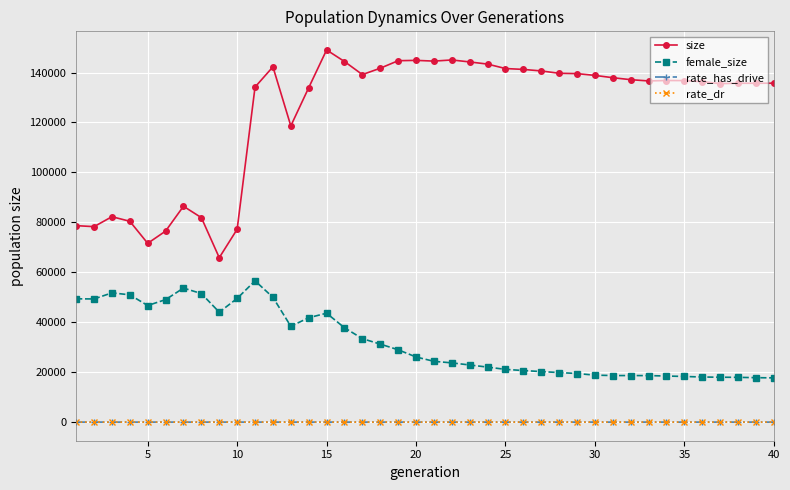

Which series has the widest spread of values?

size